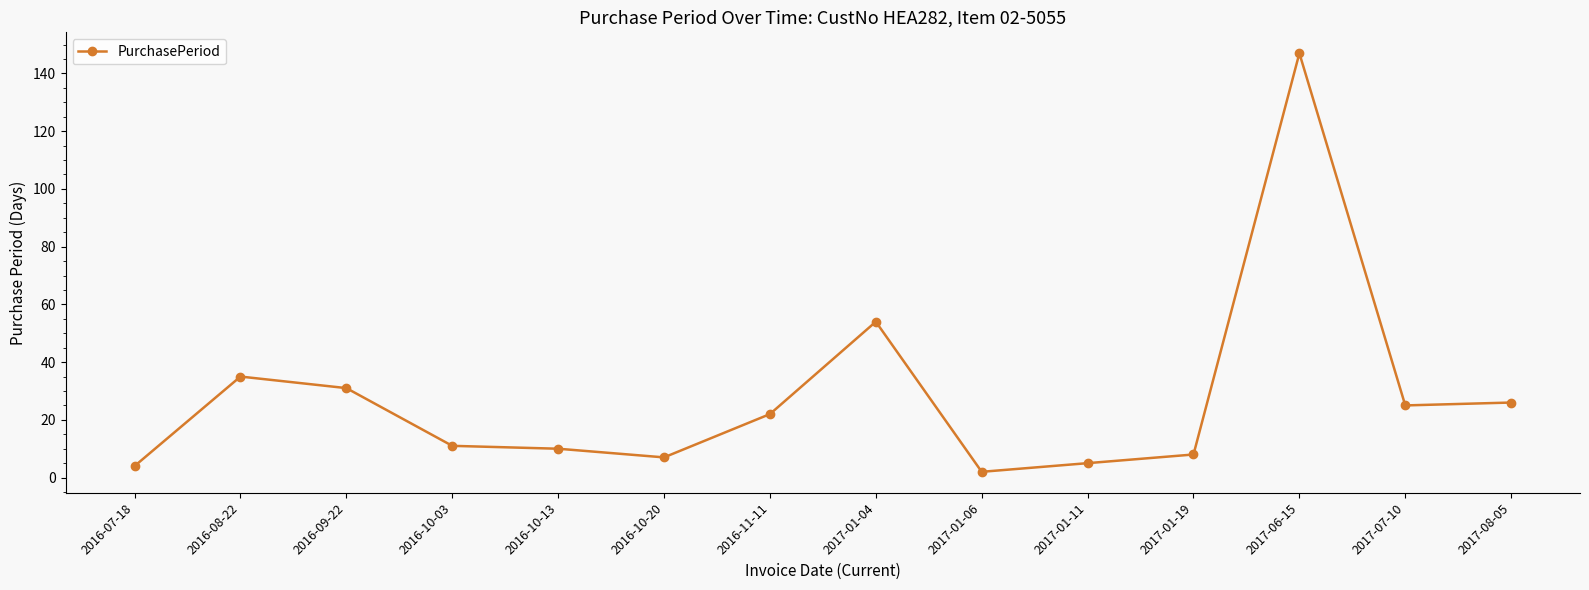

What is the maximum value shown in the chart?

147